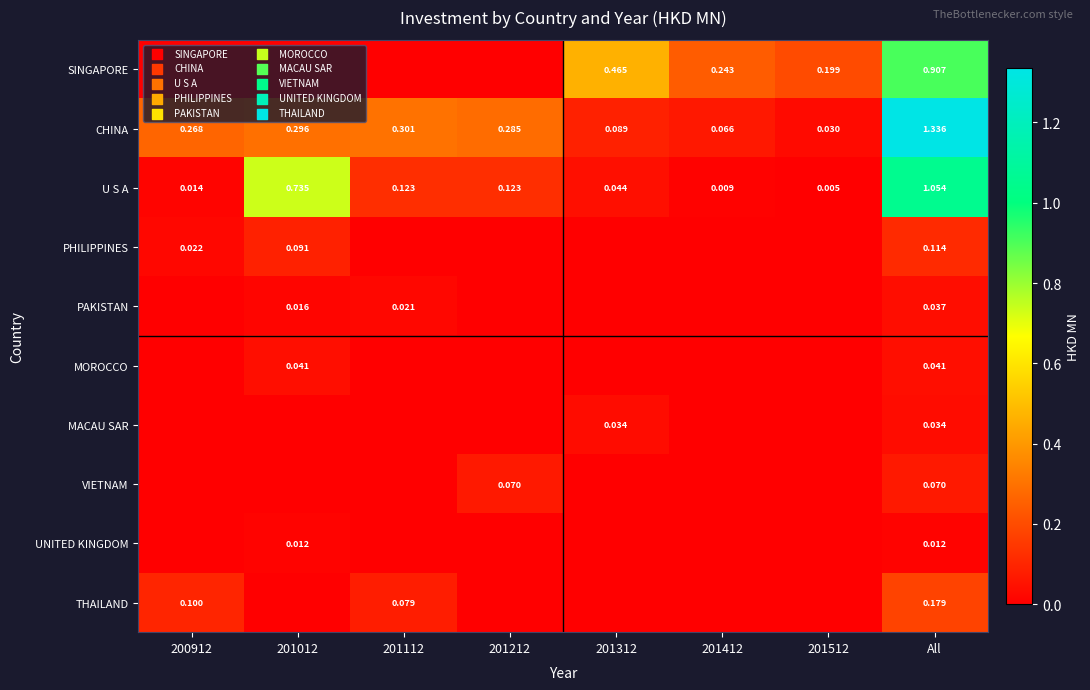

Is the value of UNITED KINGDOM at 201012 greater than the value of PHILIPPINES at 200912?

No